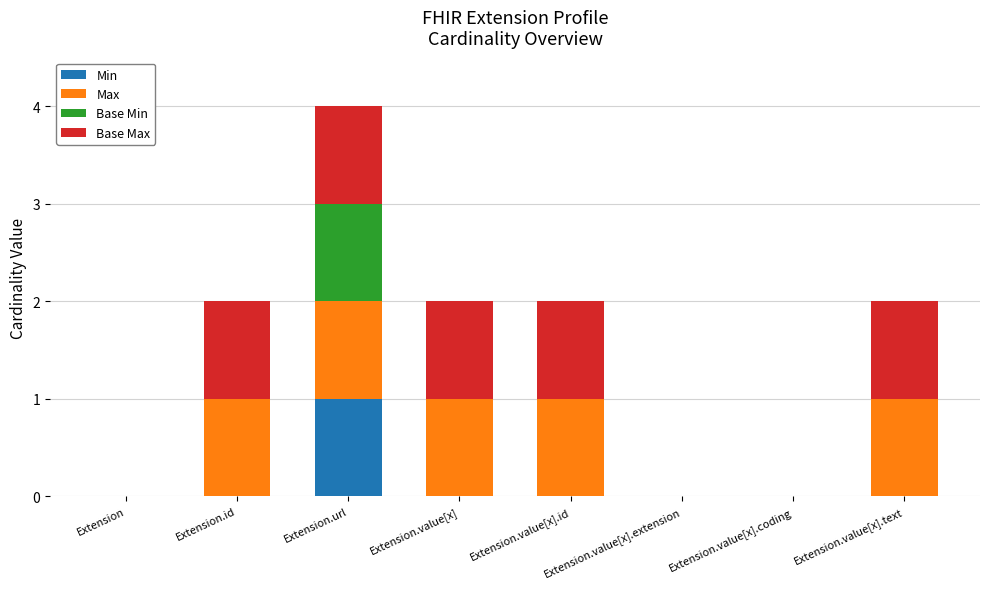

What are all the series names shown in the legend?

Min, Max, Base Min, Base Max